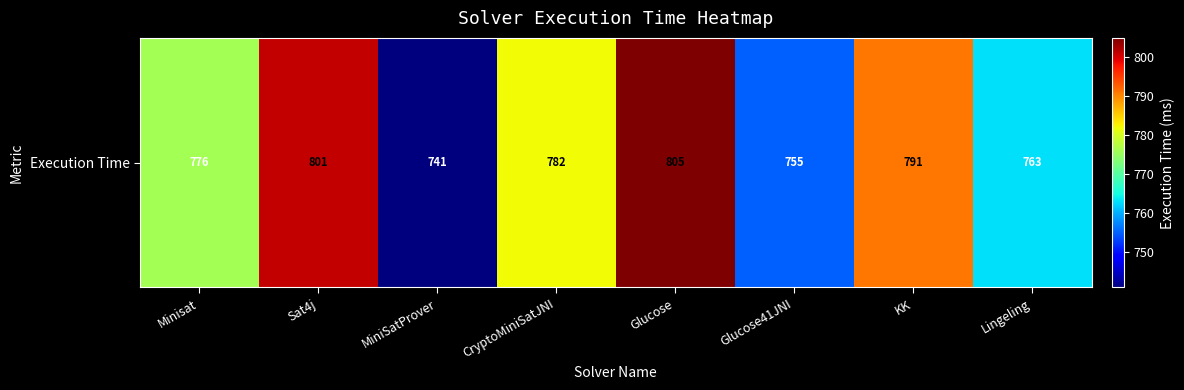

What is the difference between the values at CryptoMiniSatJNI and KK?

9